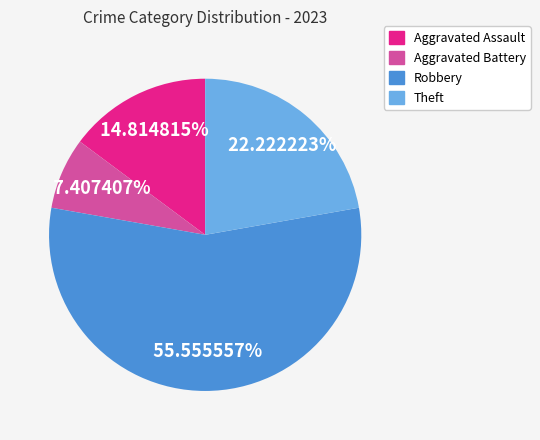

What is the largest slice in the pie chart?

Robbery